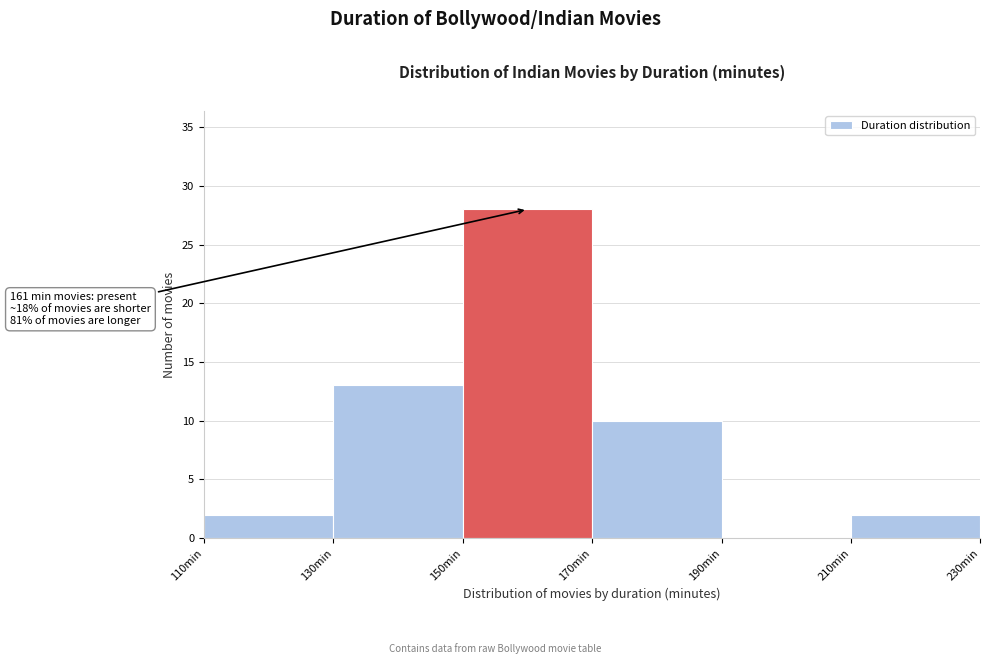

Over which range of the x-axis is the bar tallest?

150 to 170